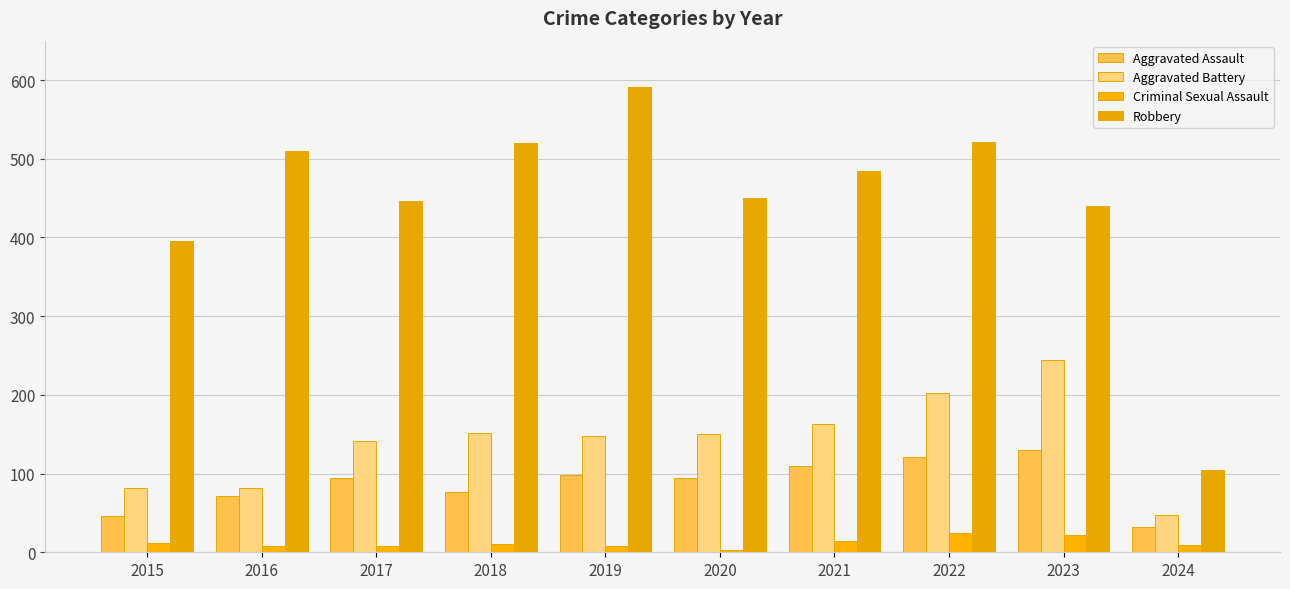

At which category is the sum across all series the highest?

2022